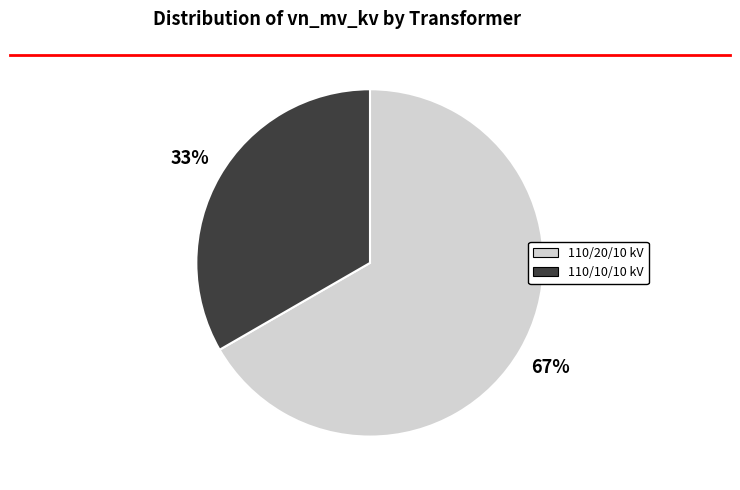

To the nearest percent, what is the average slice percentage?

50%